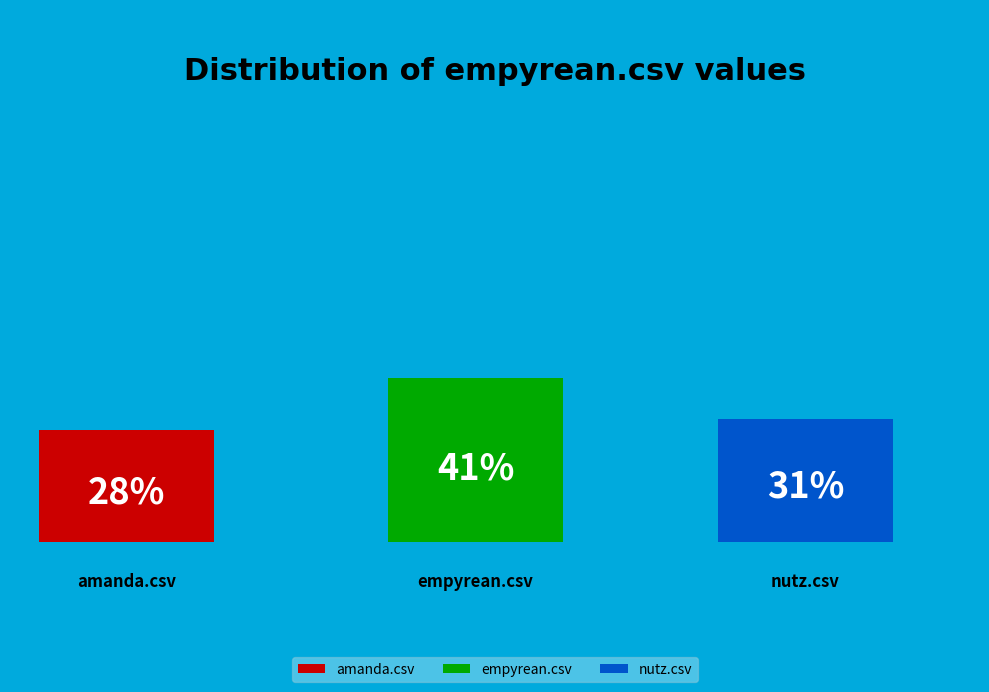

How many slices are in this pie chart?

3